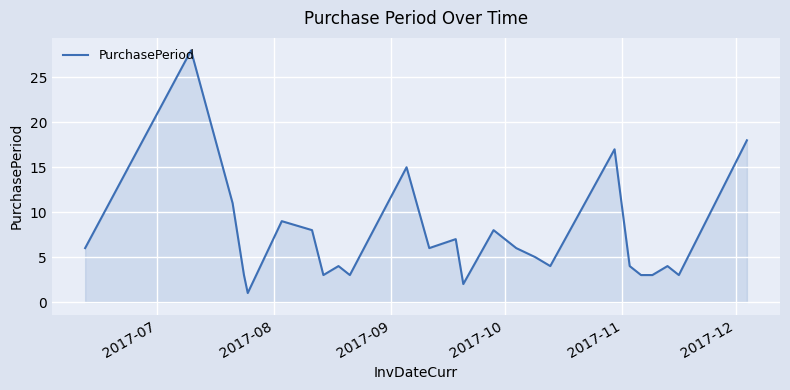

What is the difference between the maximum and minimum values?

27